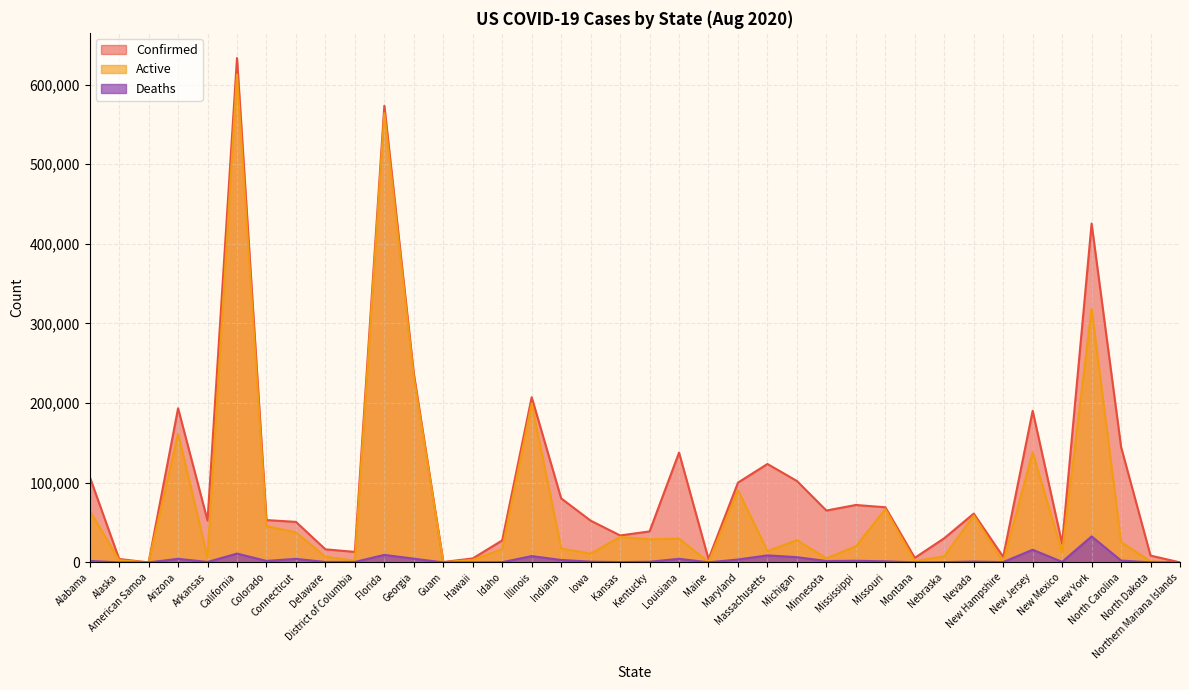

How many positive values does the Active series have?

37